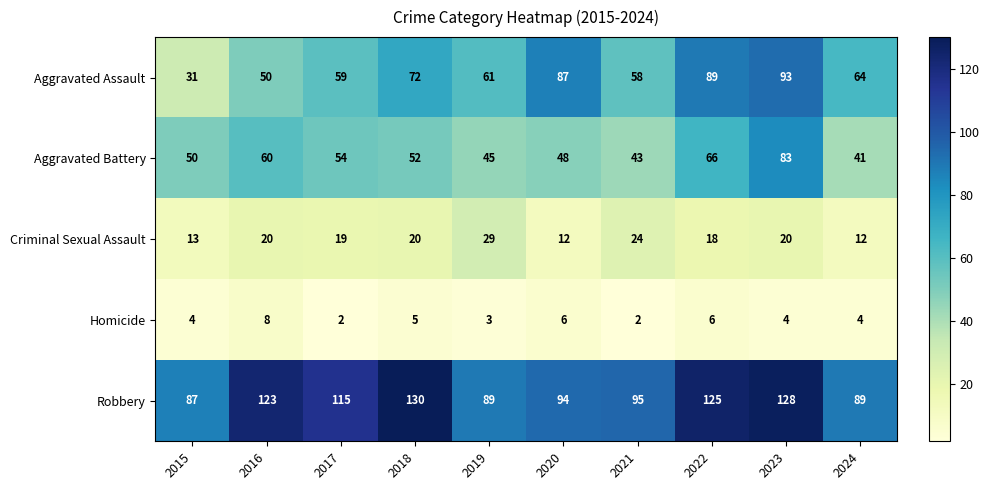

True or false: Homicide has a value of 4 at 2024.

True